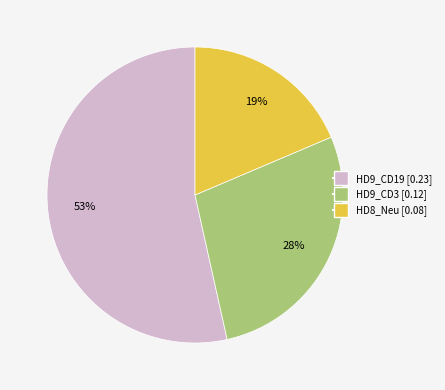

What is the largest slice in the pie chart?

HD9_CD19